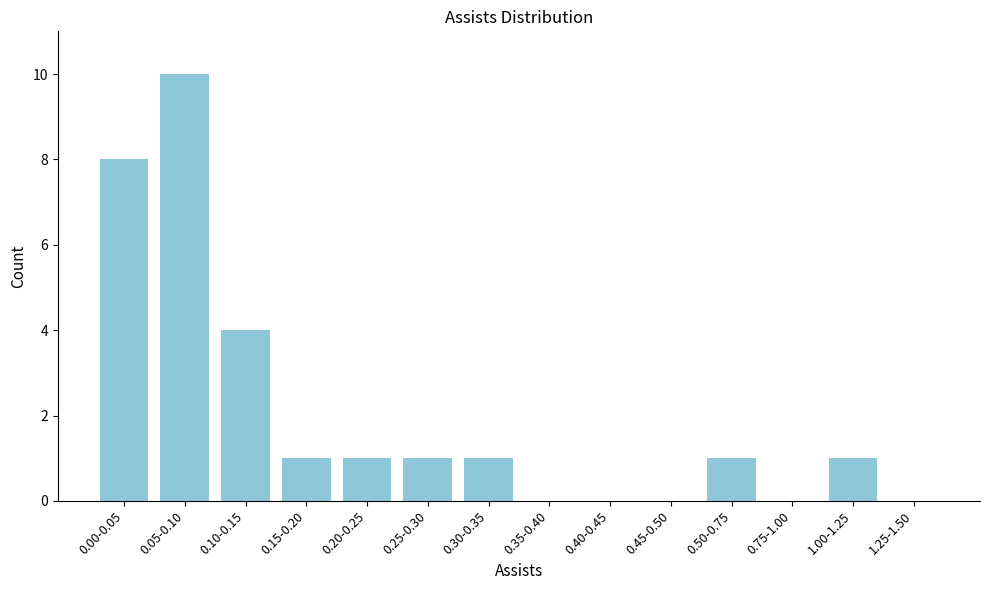

Reading left to right, list all the values displayed in this chart.

0.00-0.05=8	0.05-0.10=10	0.10-0.15=4	0.15-0.20=1	0.20-0.25=1	0.25-0.30=1	0.30-0.35=1	0.35-0.40=0	0.40-0.45=0	0.45-0.50=0	0.50-0.75=1	0.75-1.00=0	1.00-1.25=1	1.25-1.50=0